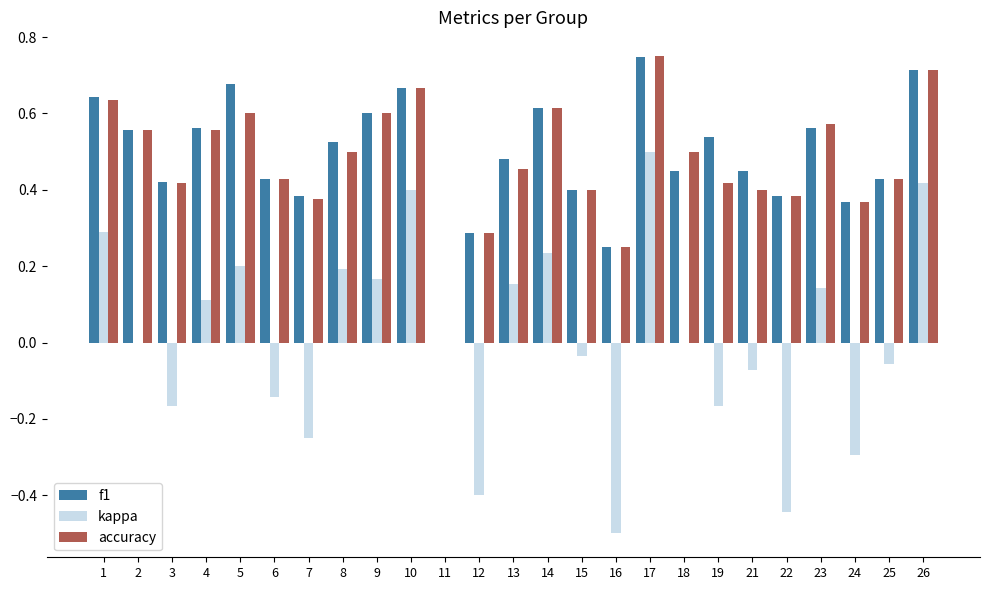

At which label does f1 reach its peak?

17